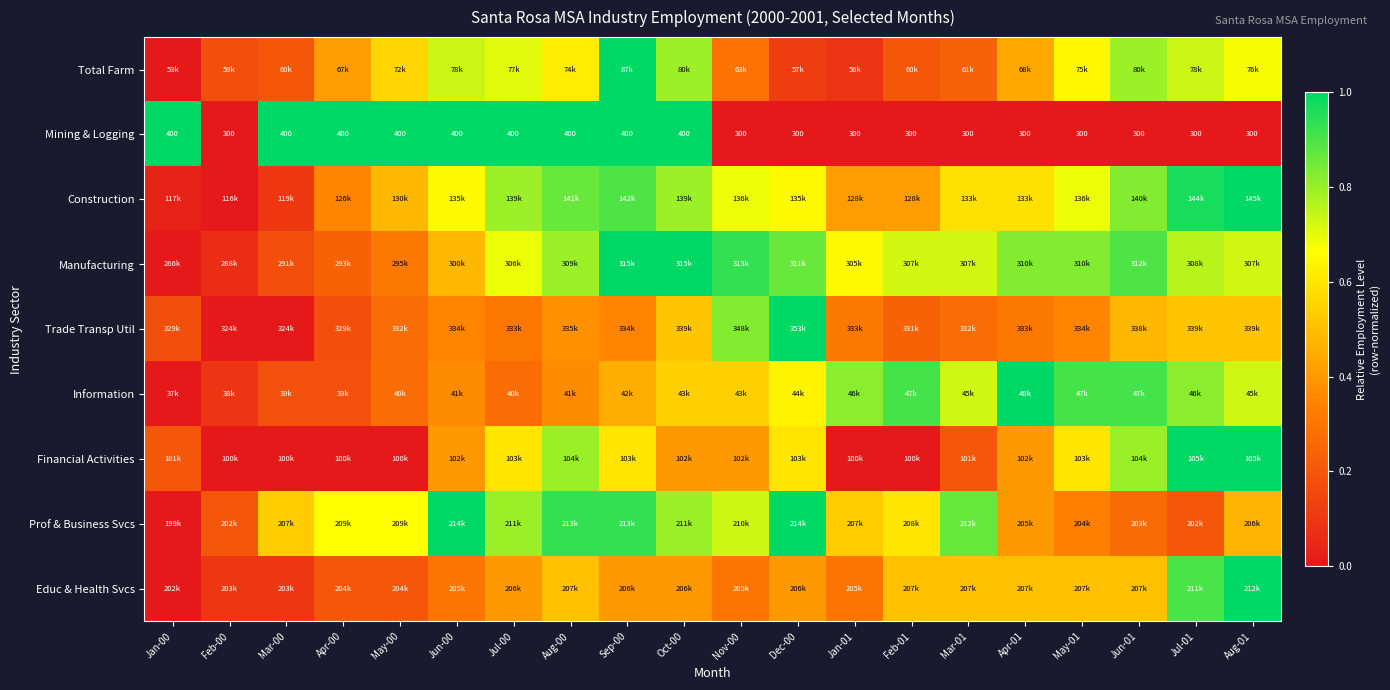

Which series has the largest range (max minus min)?

Total Farm